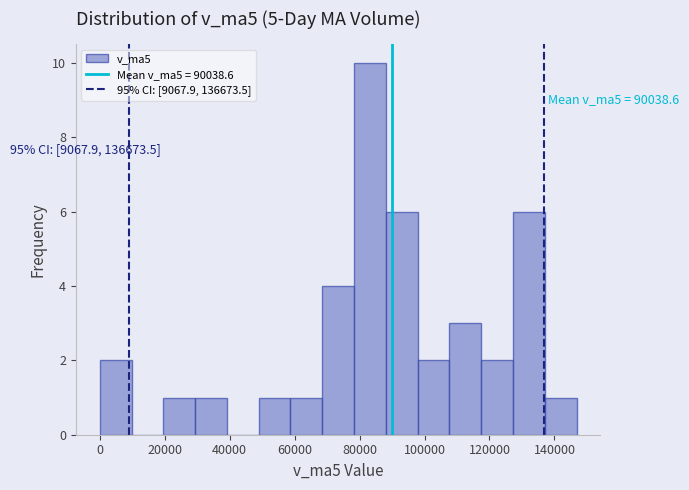

Over which range of the x-axis is the bar tallest?

78000 to 88000